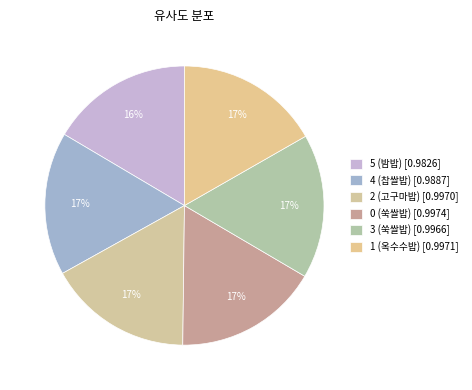

To the nearest percent, what is the combined percentage of 3 (쑥쌀밥) and 0 (쑥쌀밥)?

33%